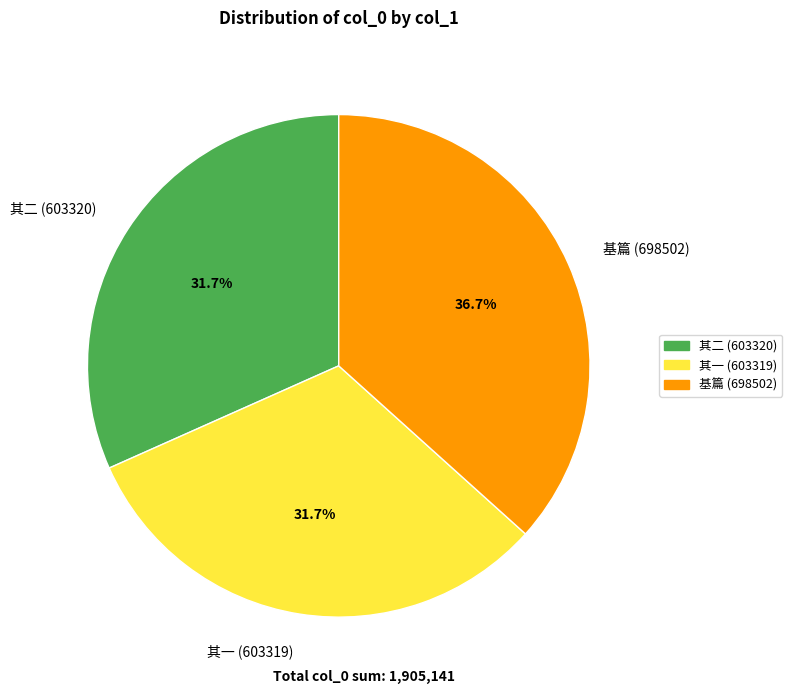

Is there any slice that represents more than half of the pie?

No